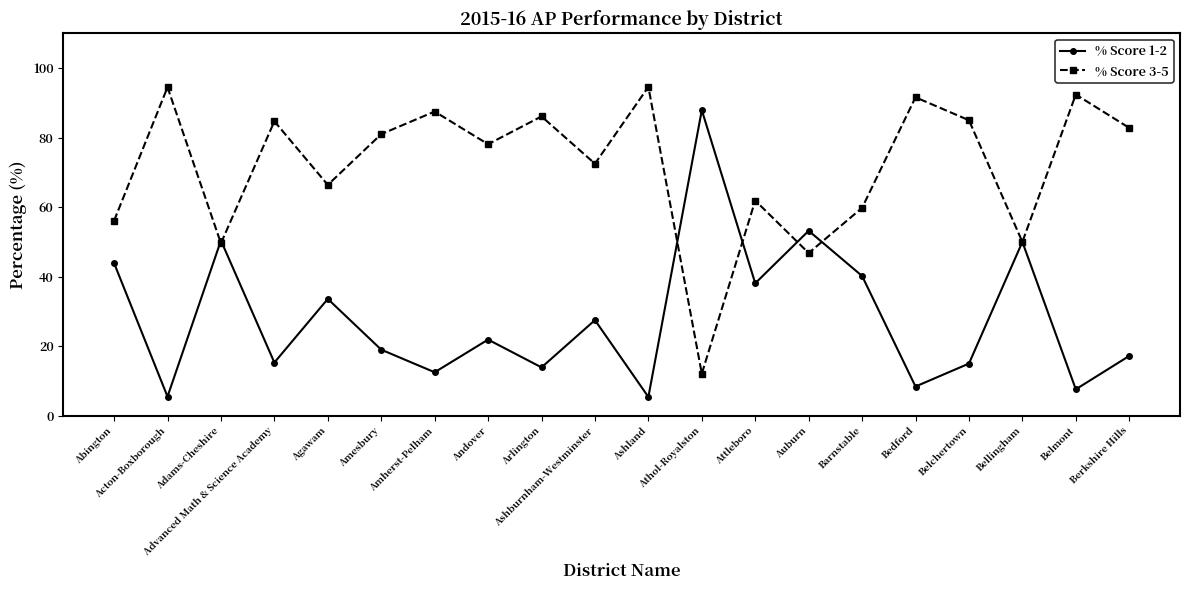

What is the value of the % Score 1-2 point at the 14th from the left?

53.2